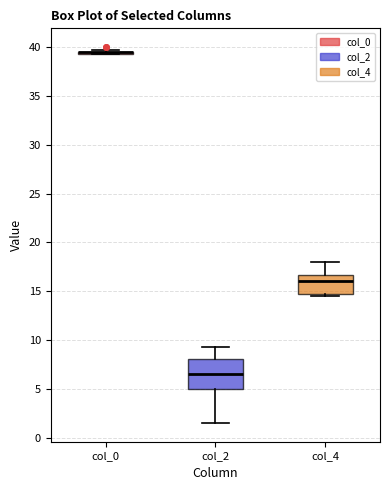

Which box is the tallest, from its lower edge to its upper edge?

col_2